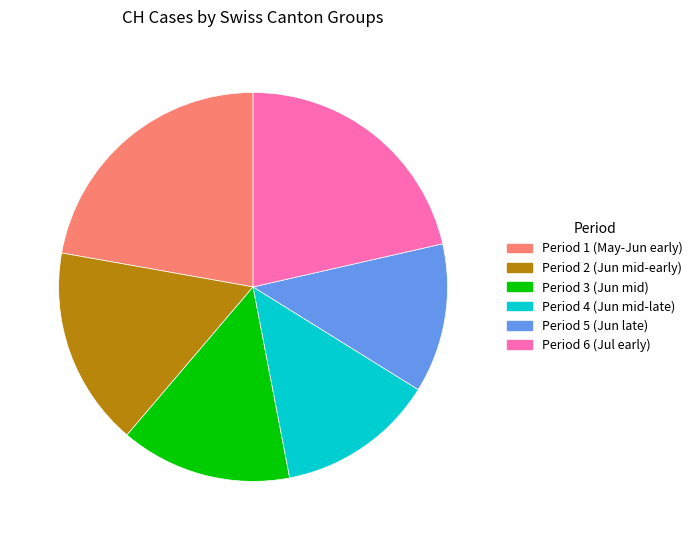

Is there any slice that represents more than half of the pie?

No